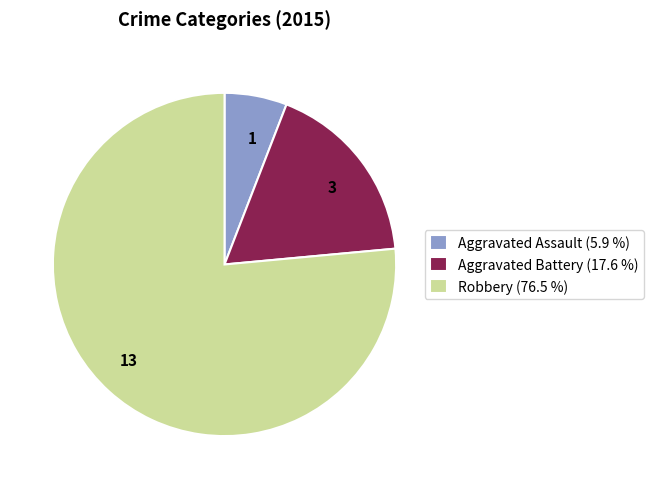

Count the number of slices in the pie.

3